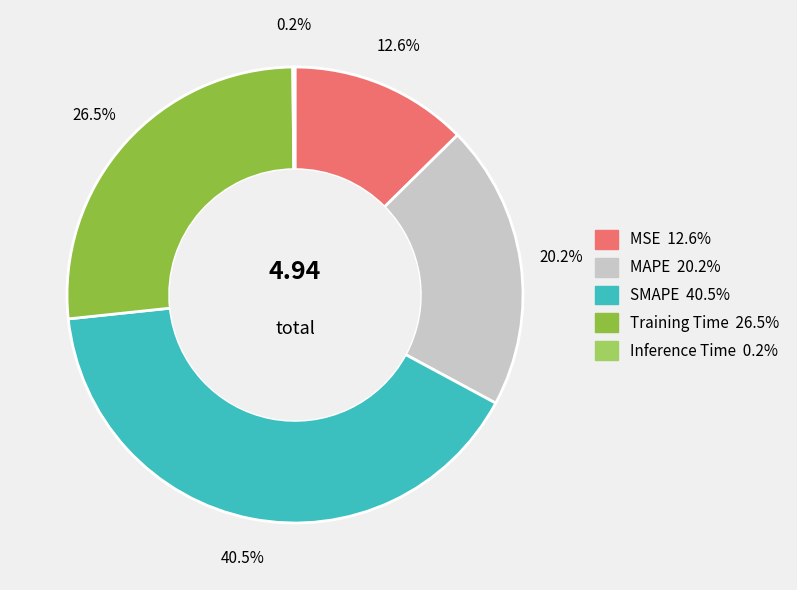

Does MSE represent more than half of the total?

No